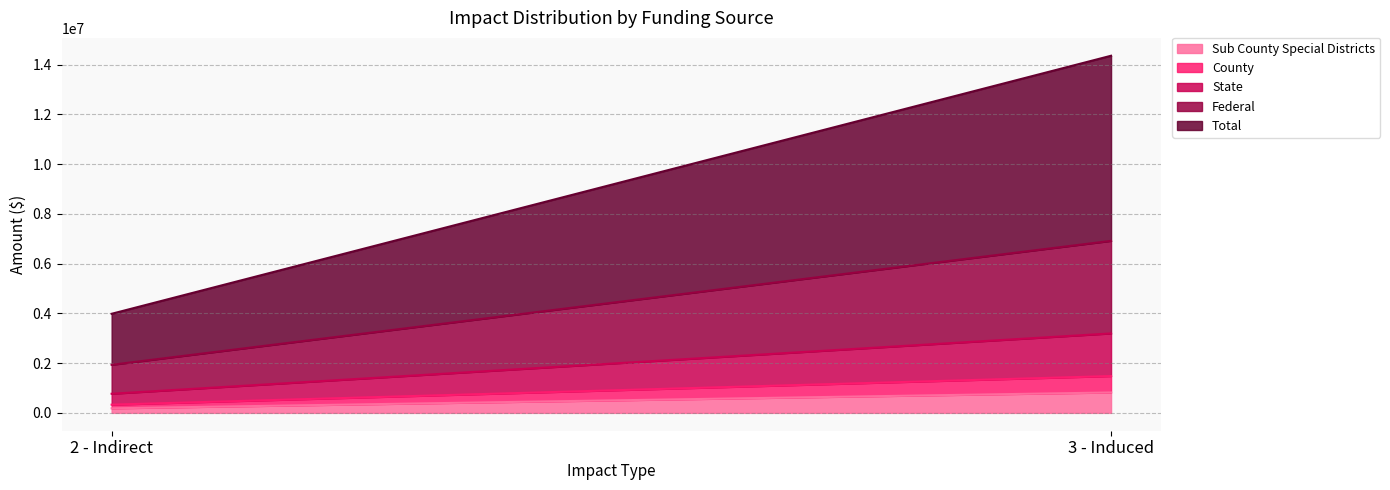

What is the sum of all State values?

2153581.0